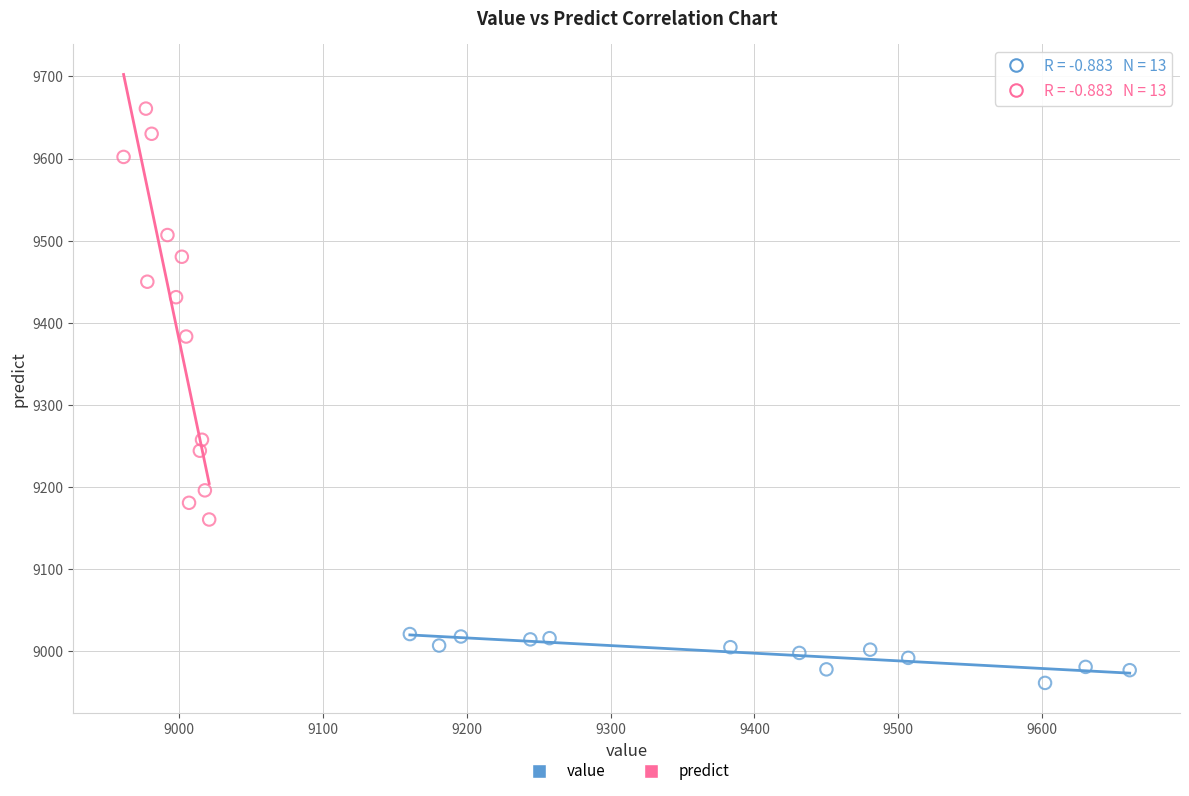

Which series contains the lowest Y value?

value